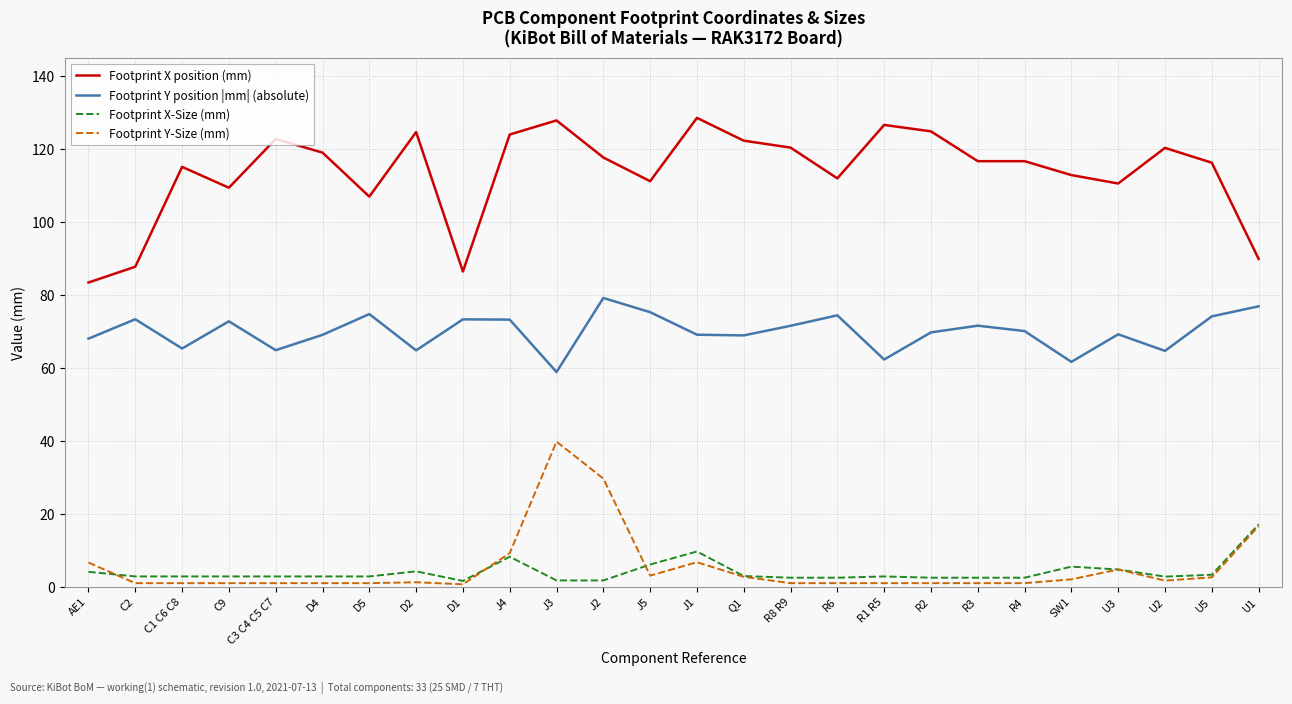

At R4, list the series in order from smallest to largest.

Footprint Y-Size (mm), Footprint X-Size (mm), Footprint Y position |mm| (absolute), Footprint X position (mm)